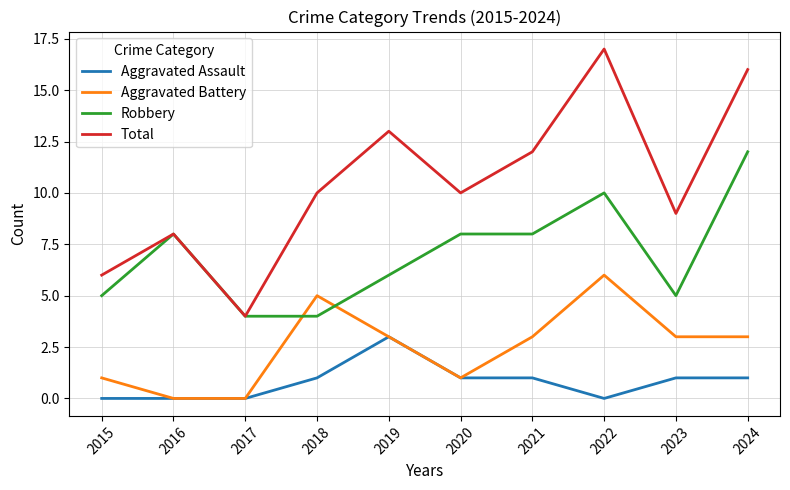

Rank the series by their maximum value, from highest to lowest.

Total, Robbery, Aggravated Battery, Aggravated Assault